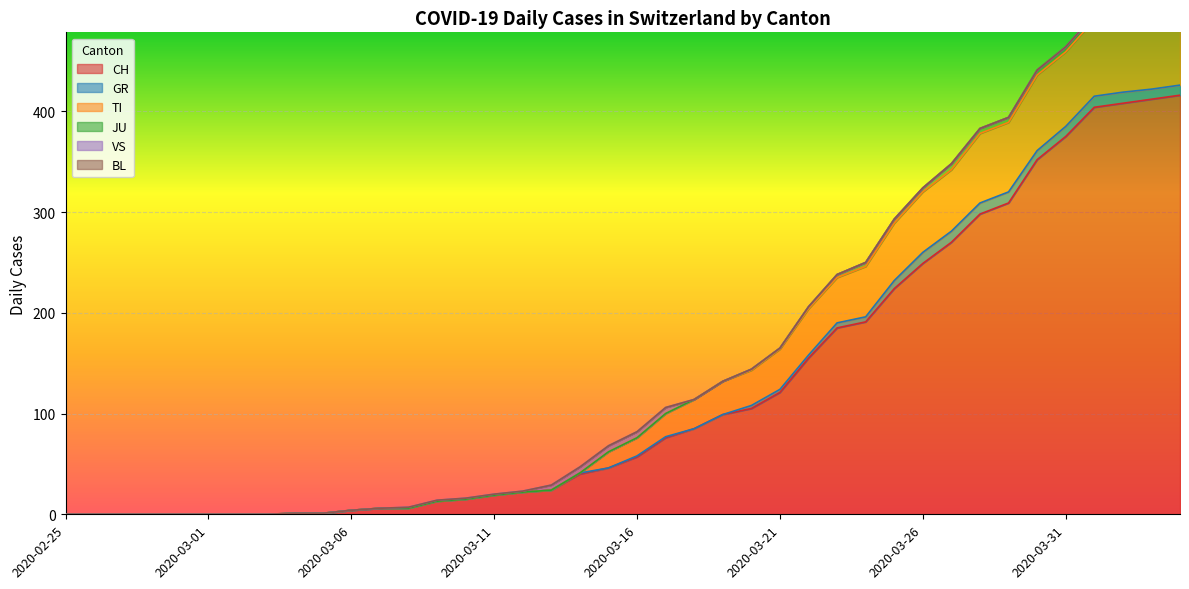

True or false: TI has more than 2 points higher than both neighbors.

True